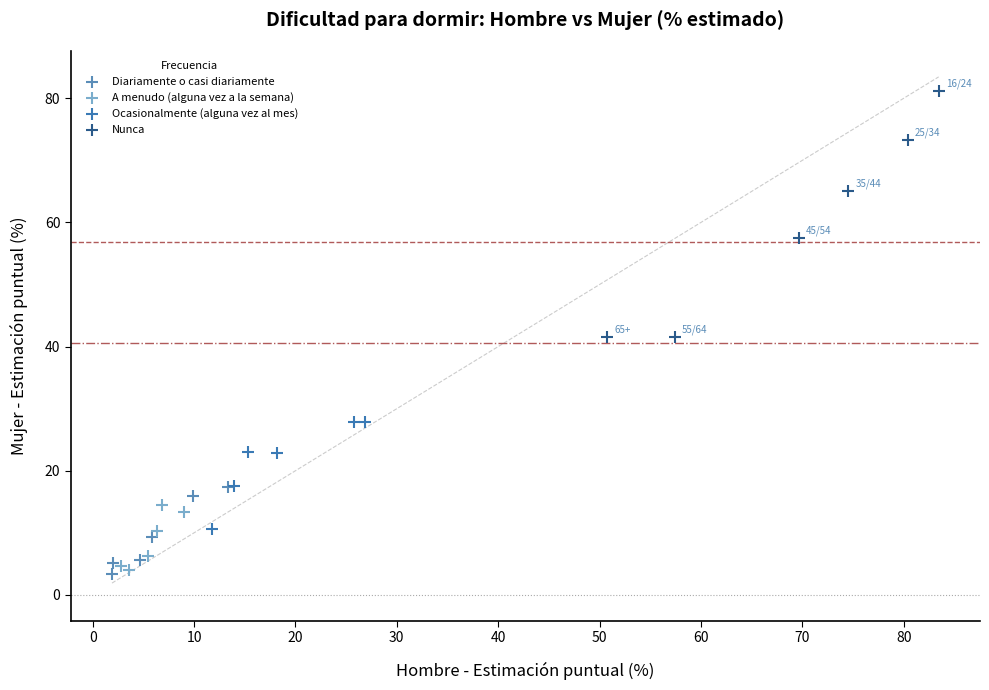

Which series reaches the maximum Y coordinate?

Nunca